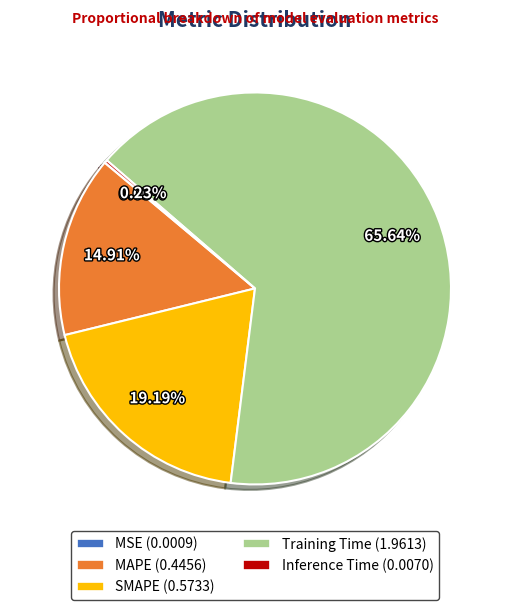

What is the largest slice in the pie chart?

Training Time